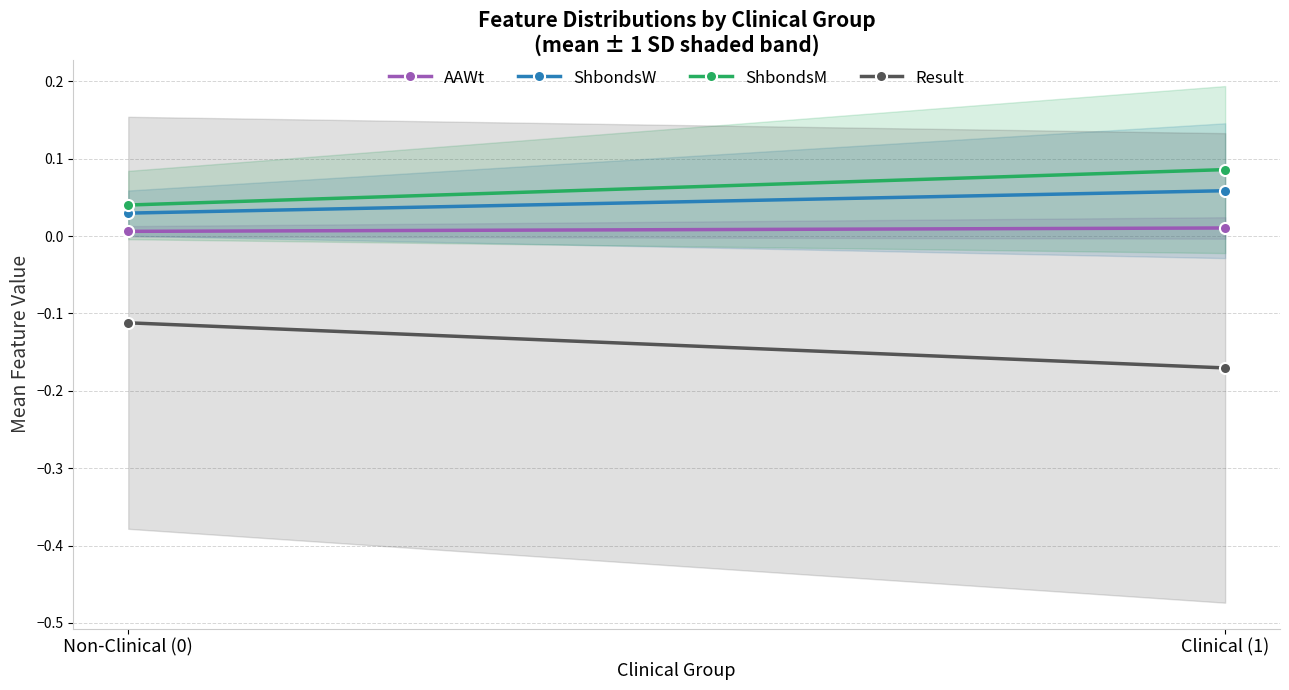

How many AAWt values are between 0 and 1?

2